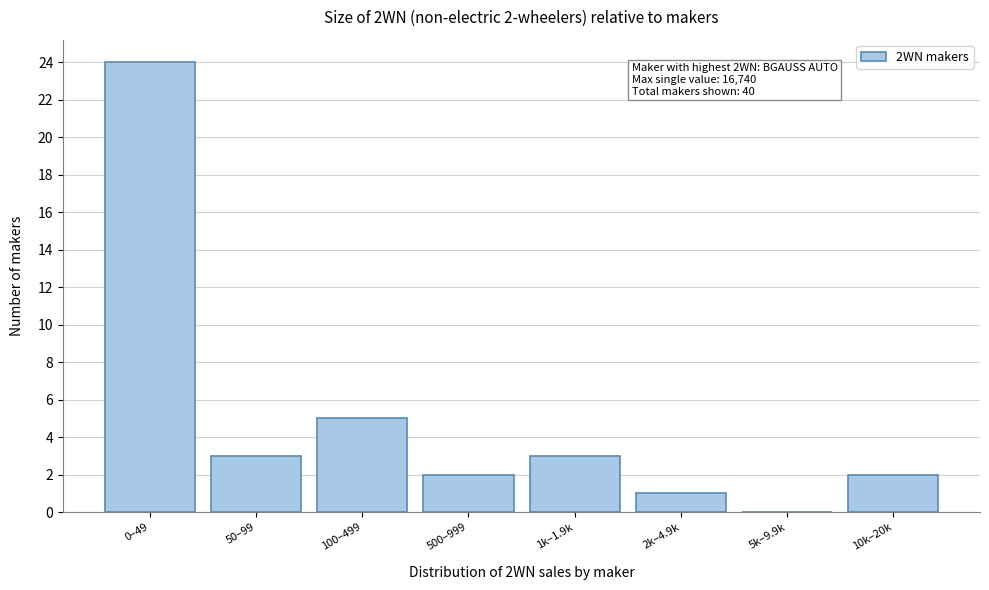

Reading left to right, what are all the values shown in this chart?

0–49=24	50–99=3	100–499=5	500–999=2	1k–1.9k=3	2k–4.9k=1	5k–9.9k=0	10k–20k=2